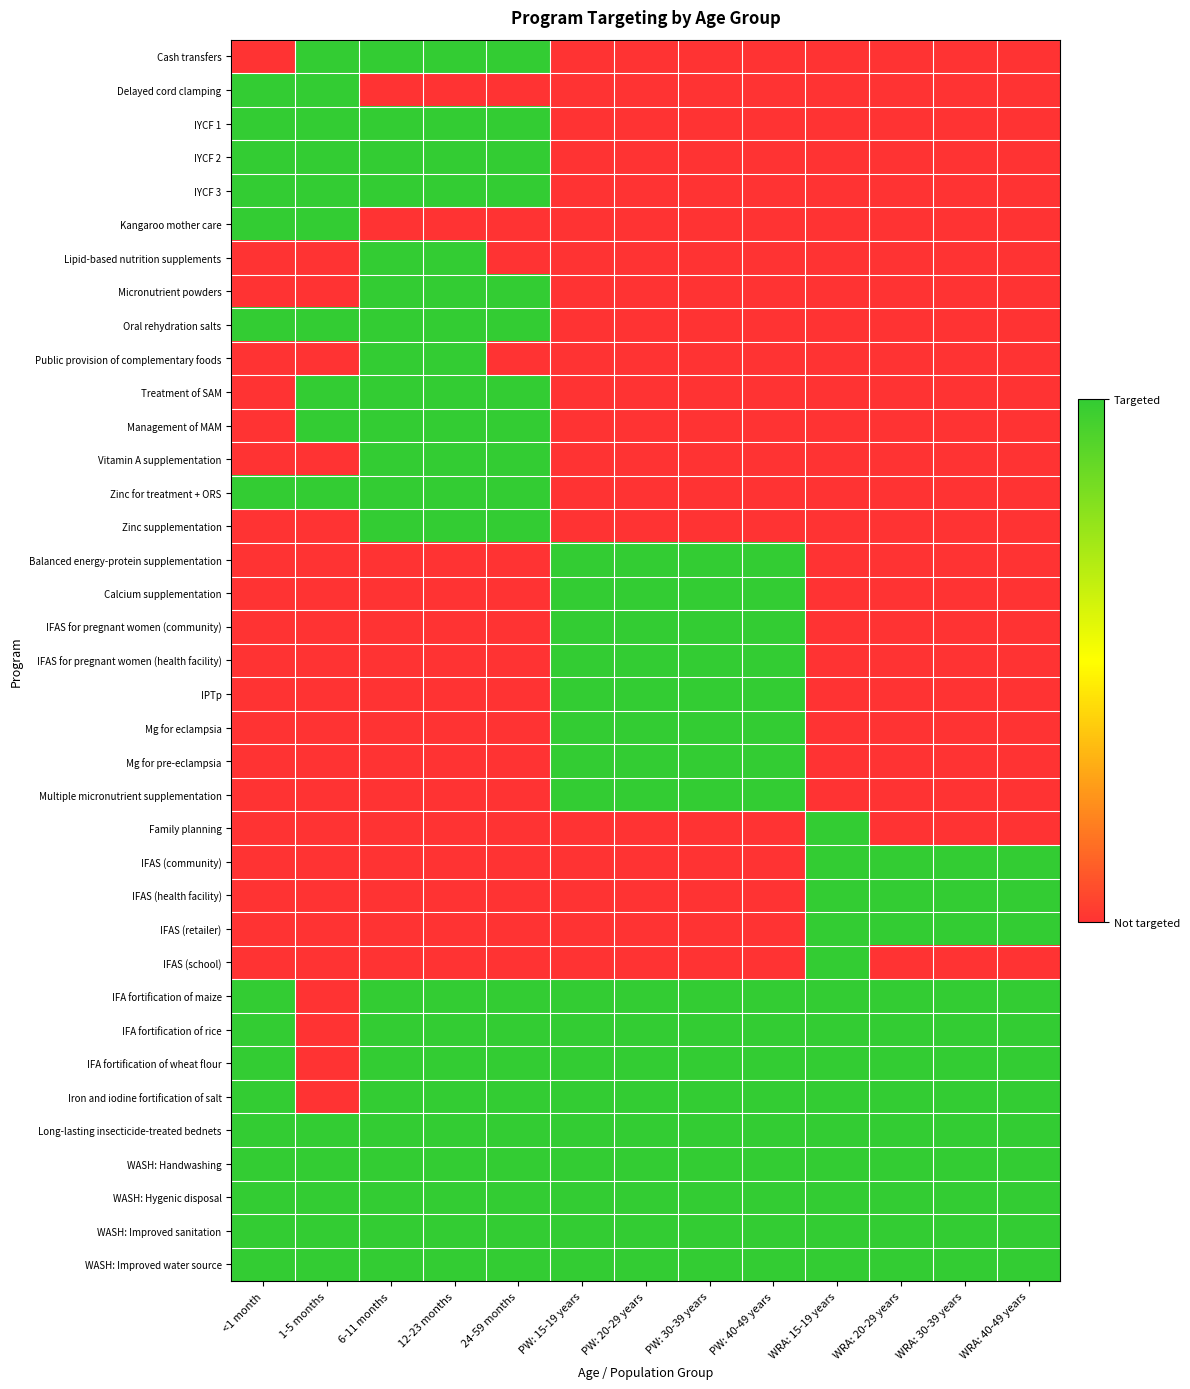

How many categories are shown in the chart?

13